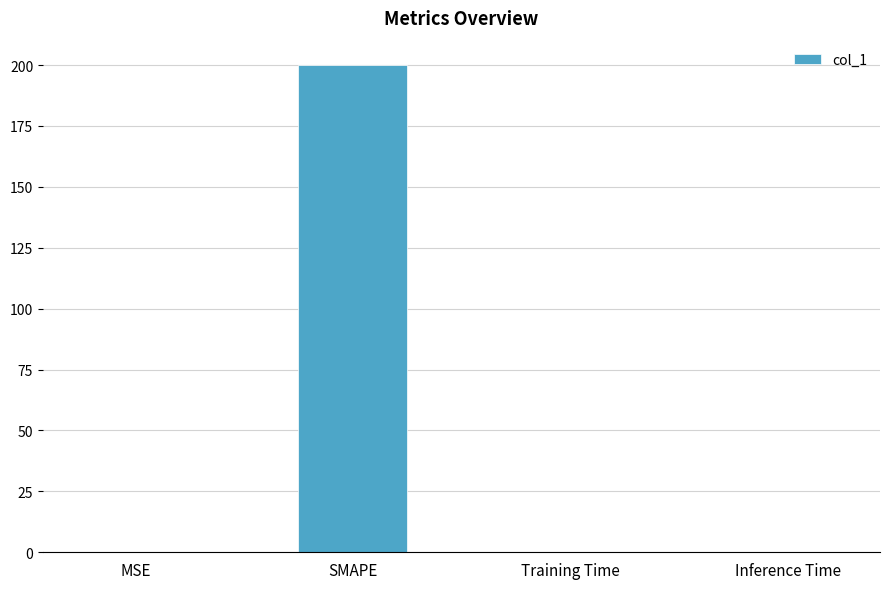

Which has a higher value, Inference Time or SMAPE?

SMAPE